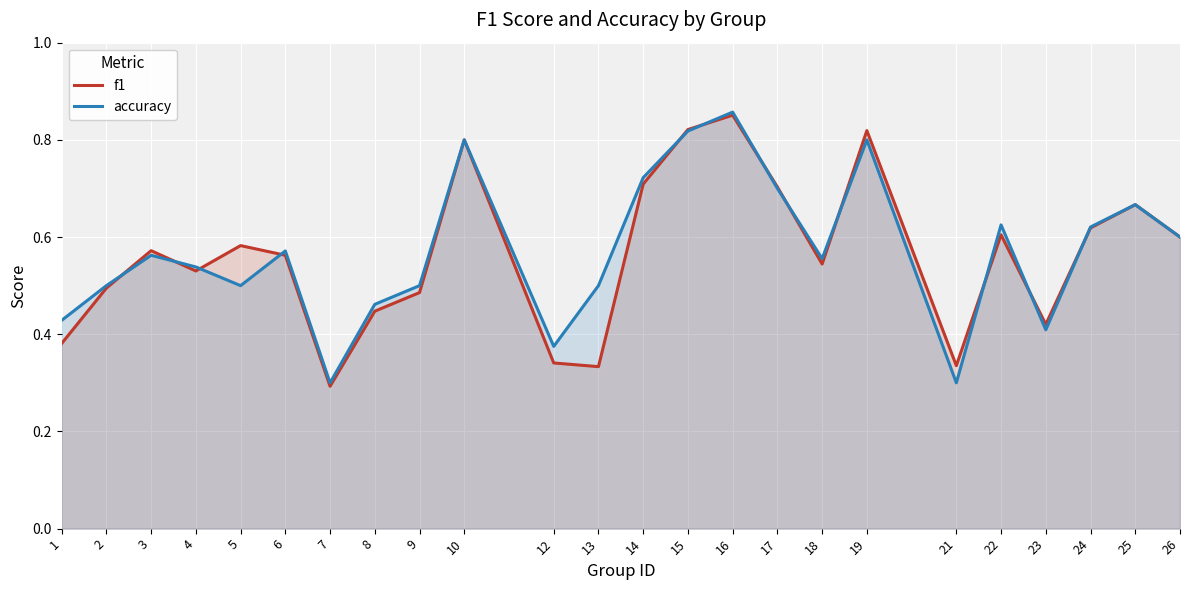

What is the minimum value shown in the chart?

0.3